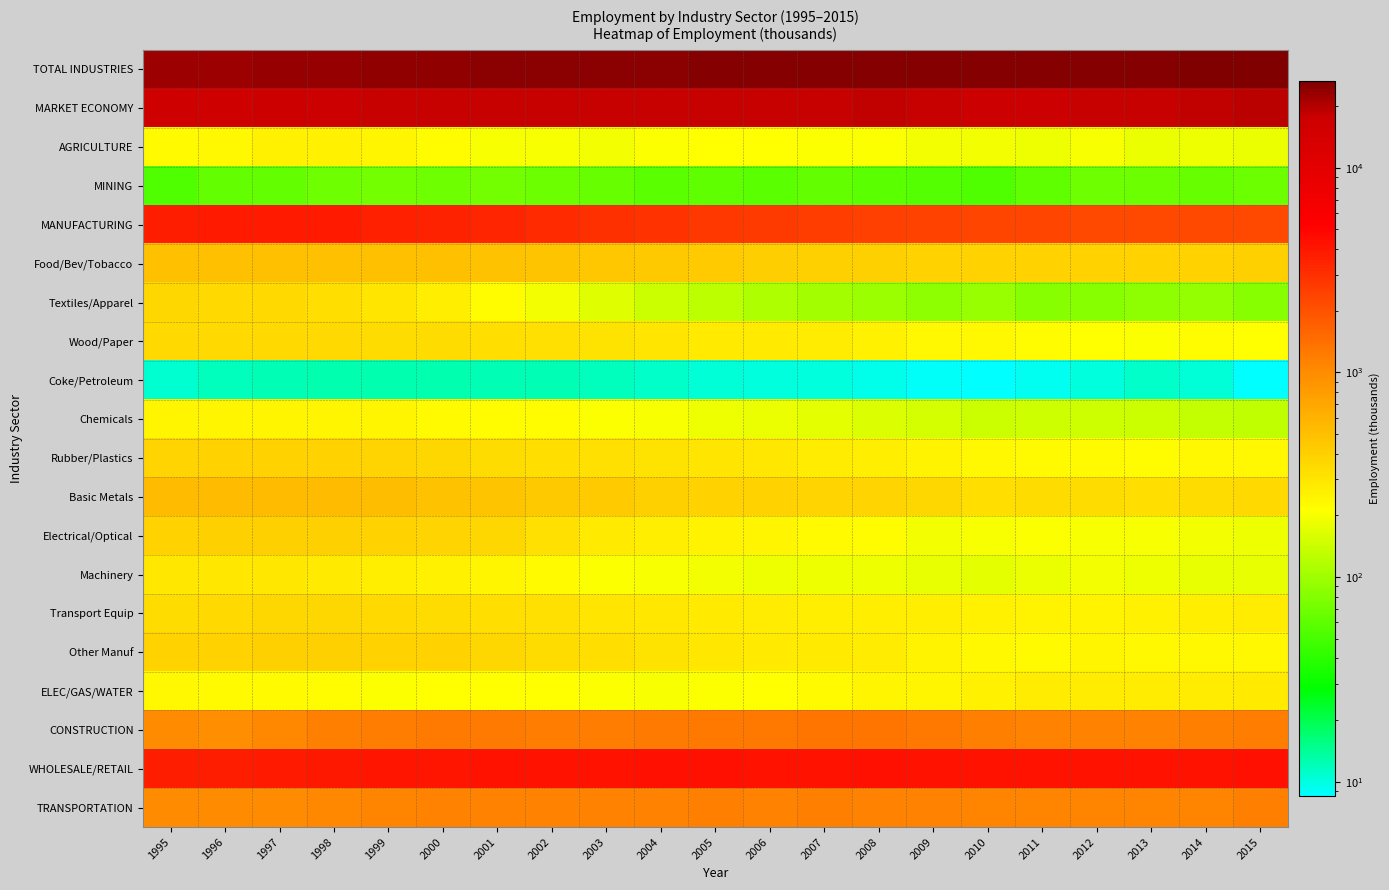

Reading left to right, transcribe all the data shown in this chart.

TOTAL INDUSTRIES: 1995=22133.1	1996=22429.8	1997=22956.0	1998=23348.3	1999=23763.0	2000=24119.0	2001=24316.5	2002=24508.2	2003=24558.3	2004=24811.5	2005=25112.6	2006=25294.5	2007=25455.0	2008=25681.4	2009=25197.1	2010=25143.3	2011=25216.0	2012=25363.3	2013=25670.2	2014=26078.0	2015=26604.2
MARKET ECONOMY: 1995=16212.4	1996=16478.3	1997=16995.2	1998=17421.1	1999=17690.2	2000=17908.8	2001=18015.4	2002=18016.7	2003=17857.8	2004=17880.8	2005=18016.2	2006=18085.8	2007=18223.7	2008=18370.0	2009=17726.5	2010=17506.0	2011=17626.1	2012=17793.0	2013=17982.1	2014=18401.1	2015=18888.6
AGRICULTURE: 1995=228.0	1996=231.8	1997=255.6	1998=254.9	1999=238.6	2000=220.4	2001=203.1	2002=203.2	2003=192.7	2004=206.4	2005=215.4	2006=213.0	2007=206.8	2008=204.6	2009=192.9	2010=196.6	2011=190.7	2012=202.9	2013=181.8	2014=189.4	2015=182.8
MINING: 1995=53.6	1996=62.3	1997=63.2	1998=69.8	1999=71.4	2000=69.6	2001=70.0	2002=66.4	2003=63.7	2004=58.3	2005=60.1	2006=59.7	2007=63.2	2008=59.5	2009=54.8	2010=53.6	2011=60.2	2012=69.3	2013=67.4	2014=64.6	2015=66.5
MANUFACTURING: 1995=3762.3	1996=3821.8	1997=3832.8	1998=3795.8	1999=3667.5	2000=3547.0	2001=3375.5	2002=3198.4	2003=3005.0	2004=2868.6	2005=2741.6	2006=2663.6	2007=2584.5	2008=2511.9	2009=2364.9	2010=2300.0	2011=2292.5	2012=2289.4	2013=2257.5	2014=2282.4	2015=2284.2
Food/Bev/Tobacco: 1995=495.2	1996=494.7	1997=505.4	1998=501.7	1999=497.1	2000=492.5	2001=475.9	2002=463.7	2003=448.6	2004=443.4	2005=432.5	2006=416.4	2007=405.6	2008=394.4	2009=385.0	2010=392.4	2011=392.5	2012=382.2	2013=382.0	2014=387.4	2015=394.1
Textiles/Apparel: 1995=360.0	1996=353.6	1997=347.4	1998=333.9	1999=303.8	2000=267.9	2001=221.2	2002=193.0	2003=164.0	2004=141.8	2005=125.7	2006=113.8	2007=101.9	2008=96.4	2009=88.7	2010=93.4	2011=84.1	2012=83.8	2013=87.1	2014=91.2	2015=82.5
Wood/Paper: 1995=353.6	1996=358.3	1997=353.1	1998=352.4	1999=342.9	2000=336.6	2001=327.4	2002=322.4	2003=311.7	2004=300.1	2005=285.9	2006=282.8	2007=275.6	2008=259.8	2009=232.5	2010=235.0	2011=222.9	2012=213.3	2013=206.5	2014=216.9	2015=210.9
Coke/Petroleum: 1995=10.7	1996=11.7	1997=12.4	1998=12.5	1999=12.4	2000=12.7	2001=12.2	2002=12.0	2003=11.7	2004=11.1	2005=10.4	2006=10.1	2007=10.2	2008=9.5	2009=8.8	2010=8.6	2011=9.3	2012=10.2	2013=11.0	2014=10.3	2015=8.5
Chemicals: 1995=241.8	1996=239.8	1997=238.8	1998=241.6	1999=239.0	2000=225.3	2001=217.2	2002=219.9	2003=209.1	2004=198.2	2005=187.5	2006=183.8	2007=173.6	2008=160.3	2009=152.4	2010=142.7	2011=144.3	2012=148.4	2013=140.4	2014=133.1	2015=129.6
Rubber/Plastics: 1995=378.2	1996=382.5	1997=390.2	1998=383.8	1999=374.3	2000=361.3	2001=346.1	2002=331.0	2003=318.2	2004=310.5	2005=297.1	2006=289.1	2007=278.4	2008=267.9	2009=247.9	2010=232.1	2011=228.9	2012=224.6	2013=219.8	2014=234.3	2015=234.1
Basic Metals: 1995=525.4	1996=537.7	1997=531.6	1998=525.2	1999=510.4	2000=490.5	2001=467.0	2002=444.6	2003=422.7	2004=403.1	2005=383.6	2006=382.8	2007=374.0	2008=377.8	2009=363.7	2010=334.2	2011=343.3	2012=337.9	2013=334.9	2014=337.6	2015=347.6
Electrical/Optical: 1995=382.2	1996=402.0	1997=399.7	1998=397.4	1999=384.8	2000=380.5	2001=363.0	2002=320.0	2003=280.5	2004=262.5	2005=249.4	2006=239.0	2007=230.5	2008=218.2	2009=194.7	2010=199.9	2011=203.8	2012=198.4	2013=199.9	2014=196.4	2015=189.6
Machinery: 1995=288.9	1996=291.8	1997=291.7	1998=285.1	1999=263.6	2000=254.8	2001=245.7	2002=228.1	2003=209.3	2004=200.7	2005=196.3	2006=188.7	2007=188.6	2008=186.9	2009=179.3	2010=172.5	2011=183.5	2012=193.8	2013=186.4	2014=176.1	2015=175.5
Transport Equip: 1995=344.6	1996=358.0	1997=362.4	1998=363.5	1999=352.4	2000=341.4	2001=331.6	2002=316.4	2003=303.0	2004=289.3	2005=280.3	2006=271.8	2007=265.1	2008=267.5	2009=263.9	2010=254.4	2011=250.5	2012=253.1	2013=256.8	2014=263.1	2015=275.1
Other Manuf: 1995=381.7	1996=391.8	1997=400.3	1998=398.8	1999=386.8	2000=383.6	2001=368.1	2002=347.1	2003=326.3	2004=307.9	2005=293.0	2006=285.2	2007=281.0	2008=273.3	2009=248.1	2010=234.7	2011=229.3	2012=243.7	2013=232.7	2014=236.0	2015=236.6
ELEC/GAS/WATER: 1995=234.6	1996=226.1	1997=227.9	1998=220.5	1999=209.8	2000=210.4	2001=214.1	2002=212.6	2003=207.8	2004=201.9	2005=203.9	2006=214.6	2007=229.8	2008=239.1	2009=242.1	2010=256.6	2011=272.5	2012=276.3	2013=277.4	2014=274.6	2015=282.6
CONSTRUCTION: 1995=992.0	1996=973.5	1997=1053.7	1998=1166.6	1999=1190.6	2000=1224.0	2001=1221.6	2002=1214.9	2003=1213.5	2004=1224.5	2005=1260.4	2006=1292.1	2007=1309.0	2008=1311.2	2009=1277.2	2010=1168.2	2011=1142.6	2012=1120.3	2013=1118.5	2014=1157.8	2015=1208.4
WHOLESALE/RETAIL: 1995=3703.4	1996=3774.0	1997=3892.6	1998=4013.0	1999=4108.6	2000=4123.5	2001=4207.6	2002=4257.4	2003=4253.3	2004=4307.1	2005=4307.3	2006=4229.5	2007=4245.7	2008=4301.3	2009=4183.1	2010=4188.3	2011=4194.1	2012=4216.8	2013=4257.6	2014=4283.9	2015=4362.6
TRANSPORTATION: 1995=1000.6	1996=994.1	1997=1009.1	1998=1047.0	1999=1088.2	2000=1115.0	2001=1130.4	2002=1138.1	2003=1132.9	2004=1130.4	2005=1147.2	2006=1144.8	2007=1147.7	2008=1144.6	2009=1134.1	2010=1104.6	2011=1097.3	2012=1093.9	2013=1094.8	2014=1106.0	2015=1158.2